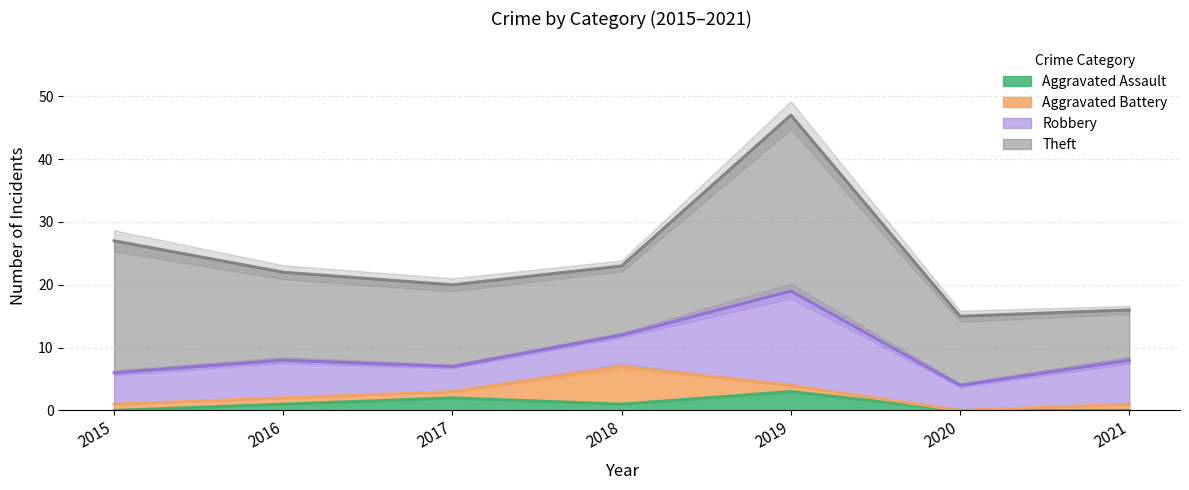

Reading right to left, what are all the values shown in this chart?

Aggravated Assault: 0	0	3	1	2	1	0
Aggravated Battery: 1	0	1	6	1	1	1
Robbery: 7	4	15	5	4	6	5
Theft: 8	11	28	11	13	14	21